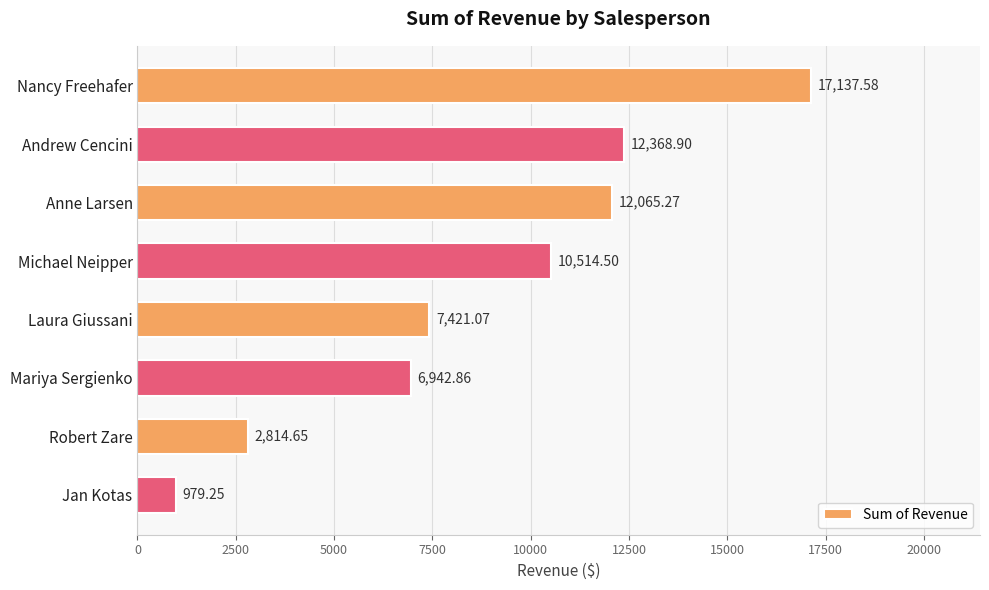

What is the label of the 6th bar from the bottom?

Anne Larsen